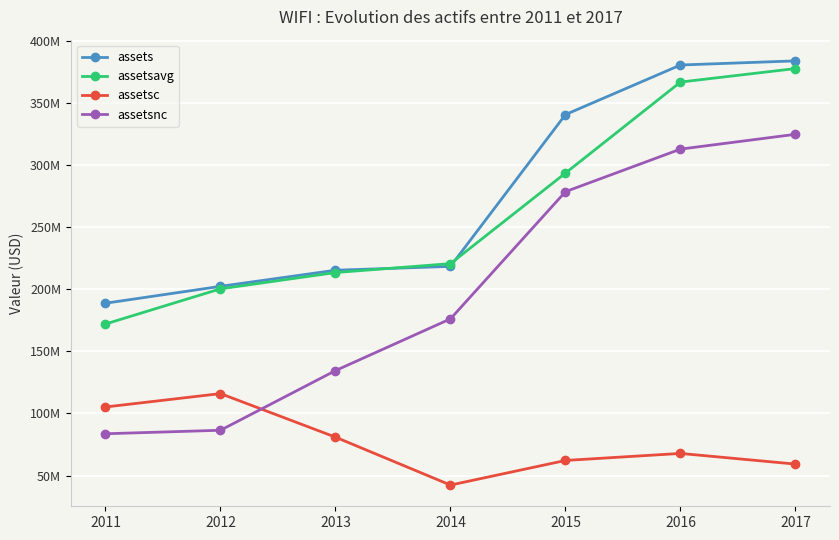

Does the chart have visible grid lines?

Yes